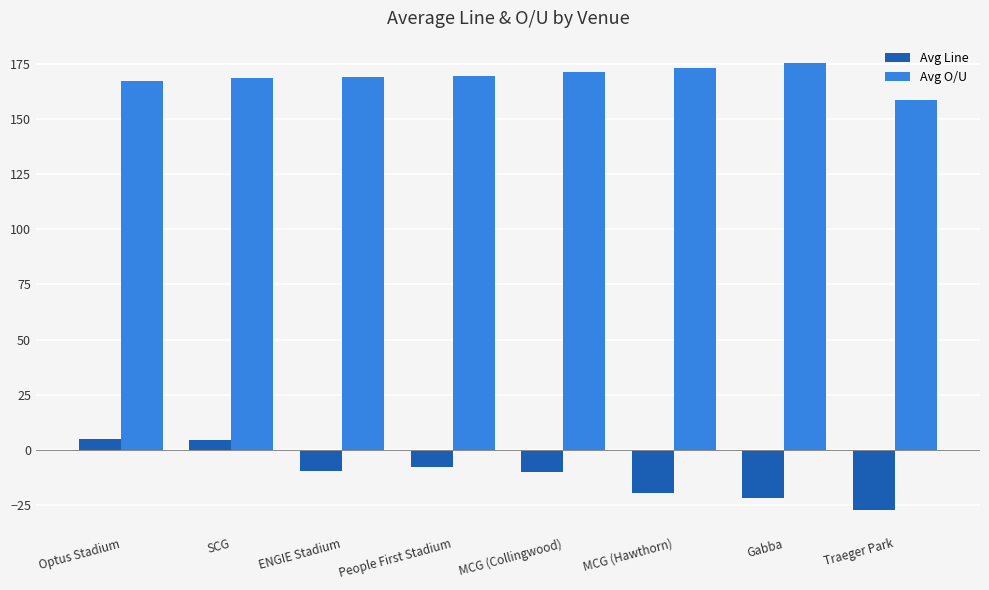

What is the label of the 3rd bar from the left?

ENGIE Stadium